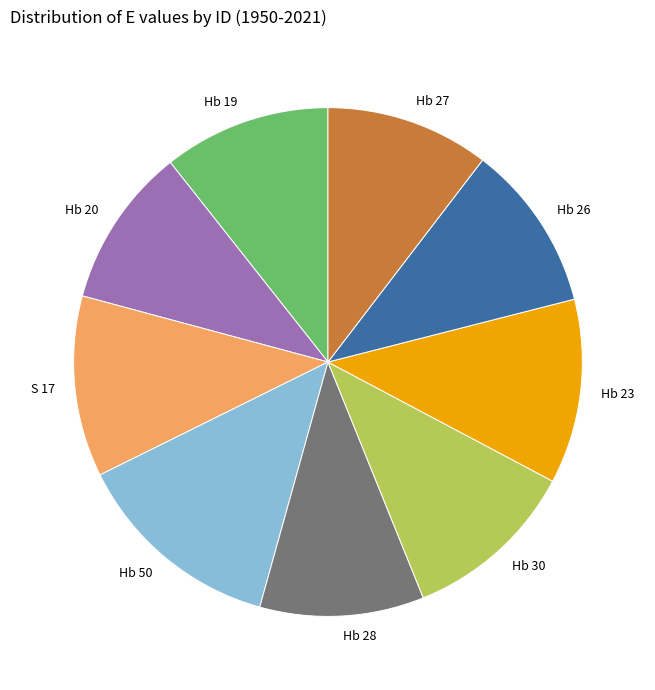

How many slices are in this pie chart?

9